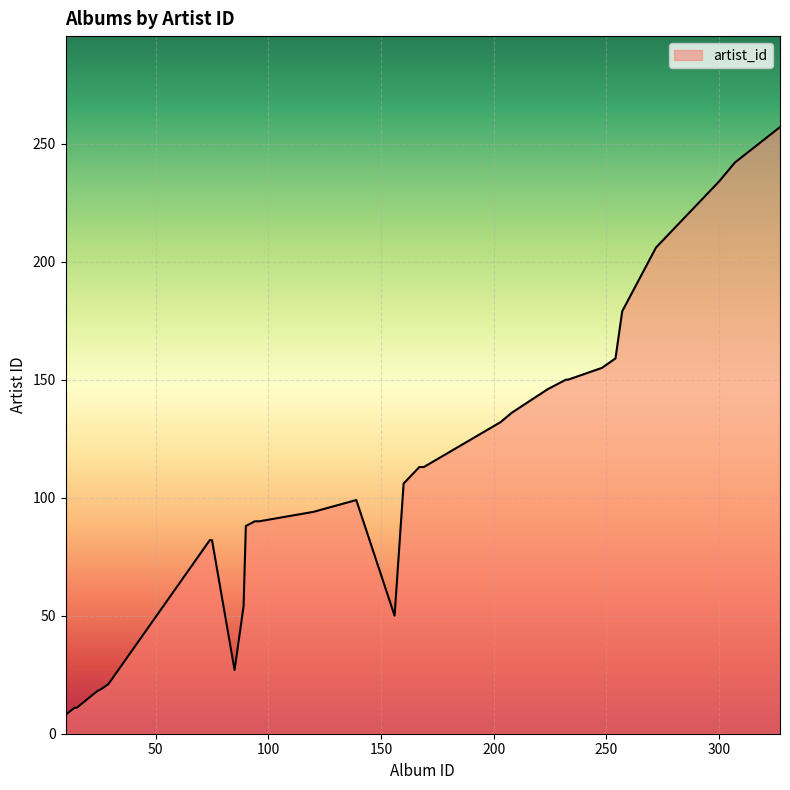

What is the difference between the maximum and minimum values?

249